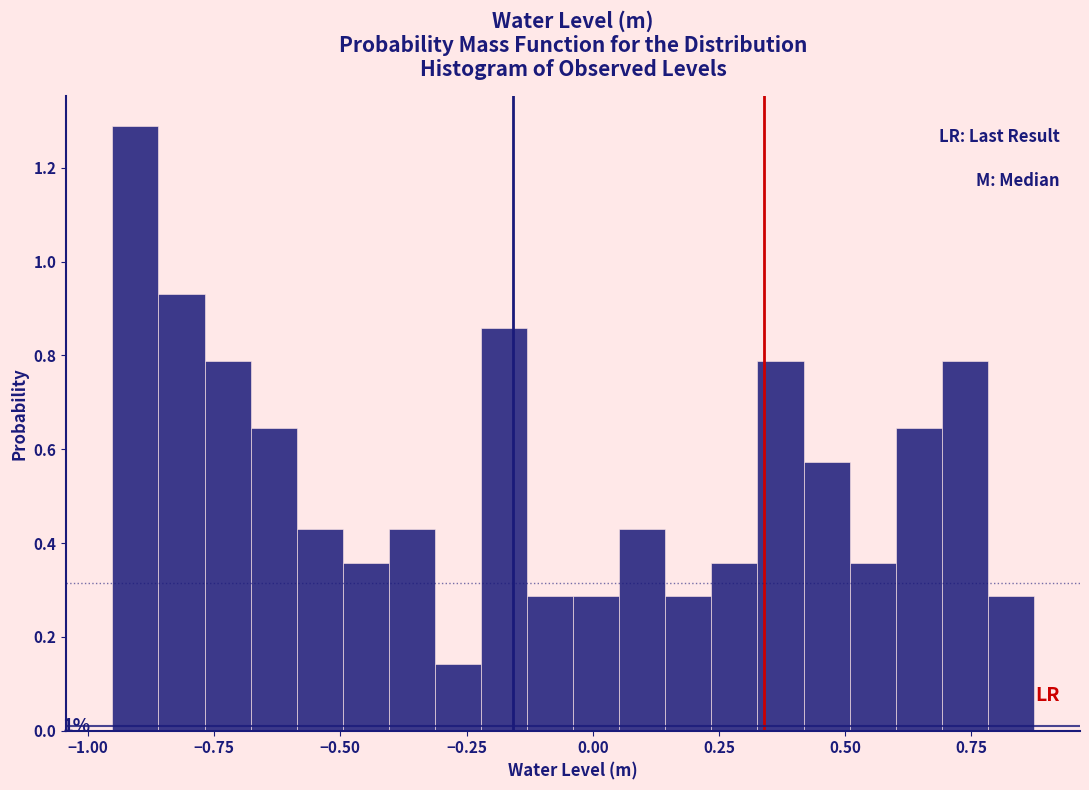

Read against the x-axis, roughly where is the centre of the tallest bar?

-0.90